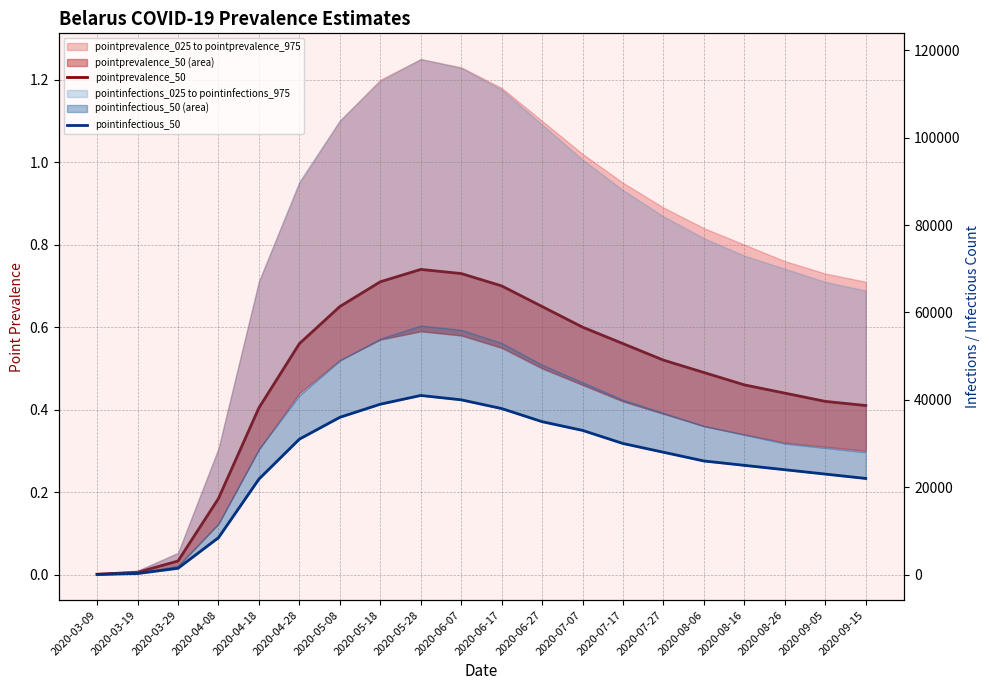

True or false: pointinfectious_50 and pointprevalence_50 cross at least once.

False